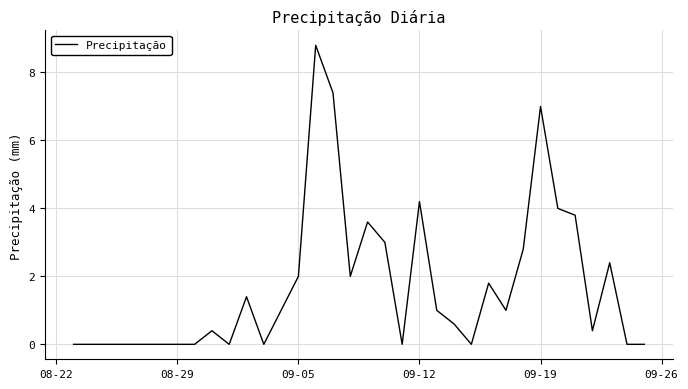

Is this an area chart (filled region under the line)?

No